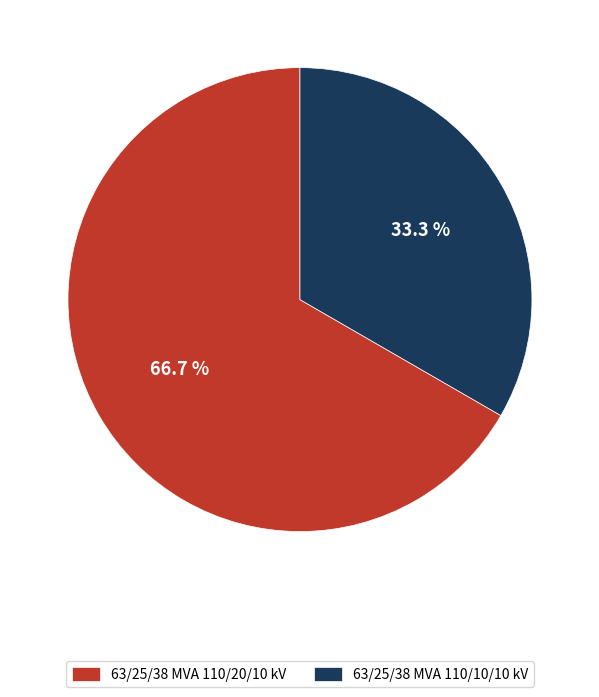

Is it true that 63/25/38 MVA 110/20/10 kV is 76% of the pie?

False